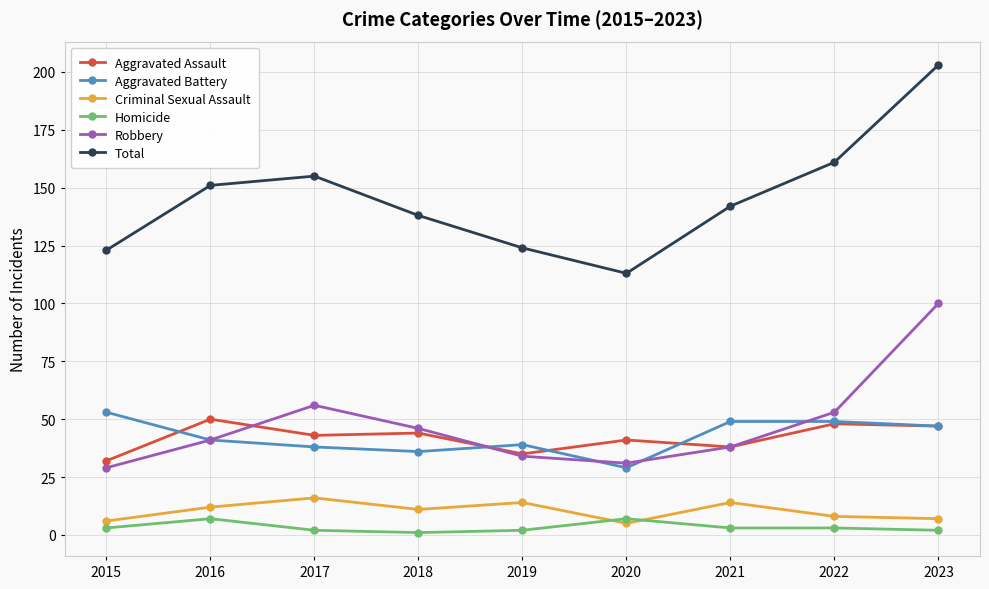

Reading right to left, what are all the values shown in this chart?

Aggravated Assault: 2023=47	2022=48	2021=38	2020=41	2019=35	2018=44	2017=43	2016=50	2015=32
Aggravated Battery: 2023=47	2022=49	2021=49	2020=29	2019=39	2018=36	2017=38	2016=41	2015=53
Criminal Sexual Assault: 2023=7	2022=8	2021=14	2020=5	2019=14	2018=11	2017=16	2016=12	2015=6
Homicide: 2023=2	2022=3	2021=3	2020=7	2019=2	2018=1	2017=2	2016=7	2015=3
Robbery: 2023=100	2022=53	2021=38	2020=31	2019=34	2018=46	2017=56	2016=41	2015=29
Total: 2023=203	2022=161	2021=142	2020=113	2019=124	2018=138	2017=155	2016=151	2015=123